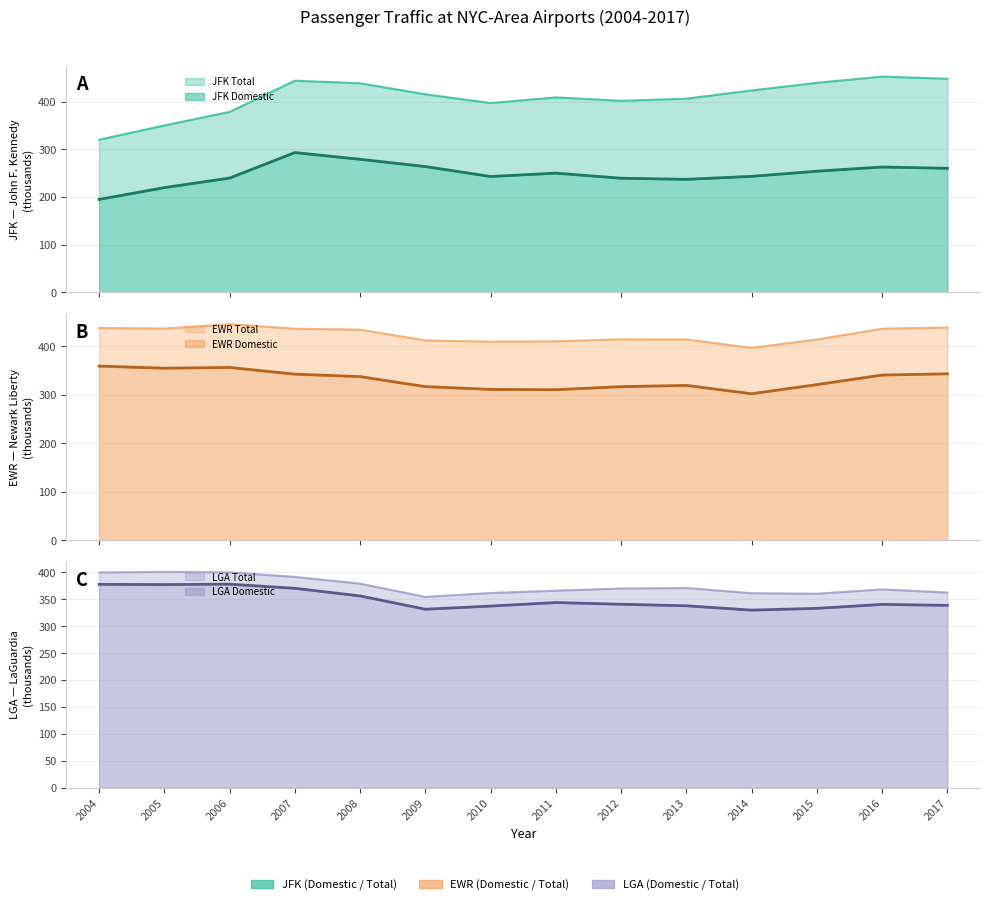

Where is the first local minimum for EWR_TOTAL?

2005